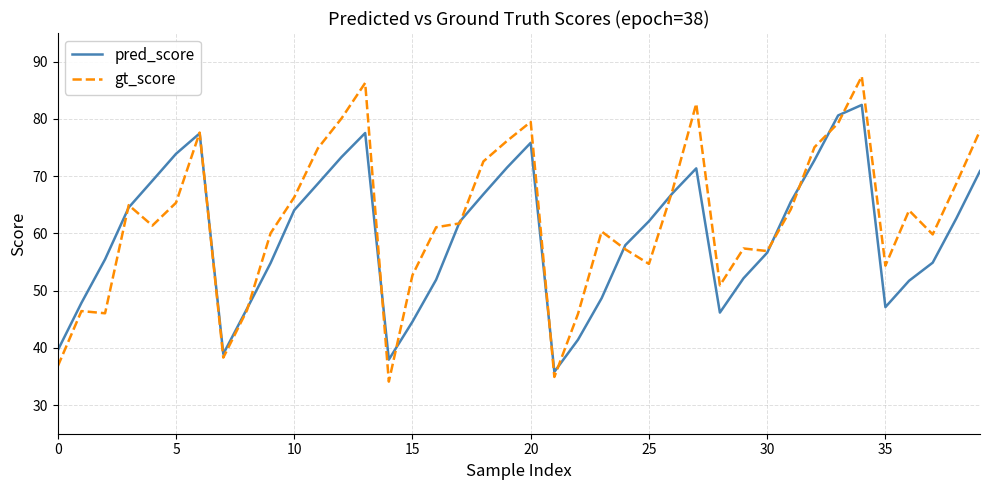

Which series has the widest spread of values?

gt_score